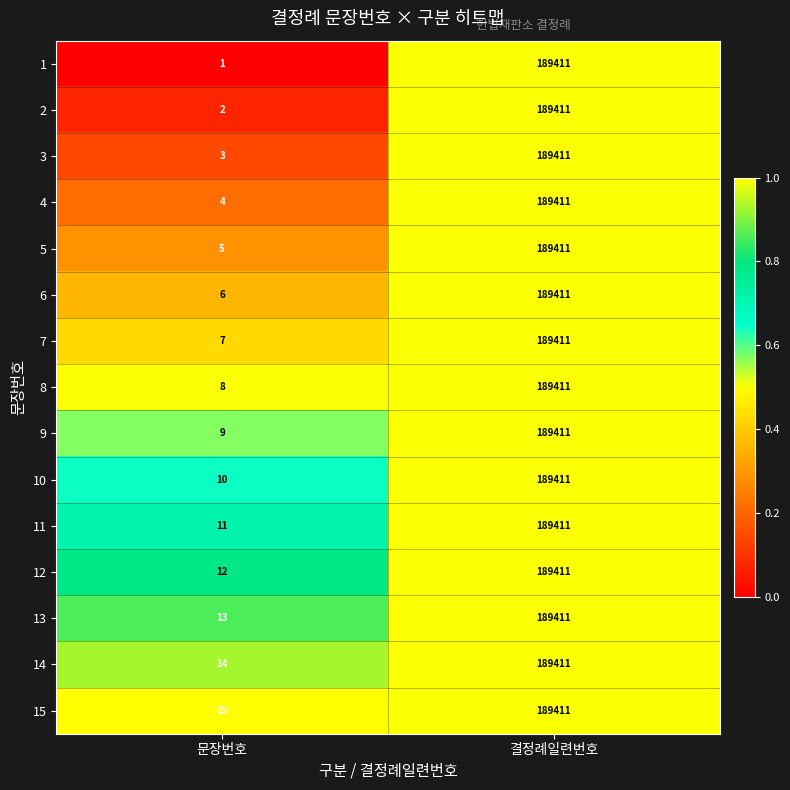

At 문장번호, list the series in order from smallest to largest.

1, 2, 3, 4, 5, 6, 7, 8, 9, 10, 11, 12, 13, 14, 15